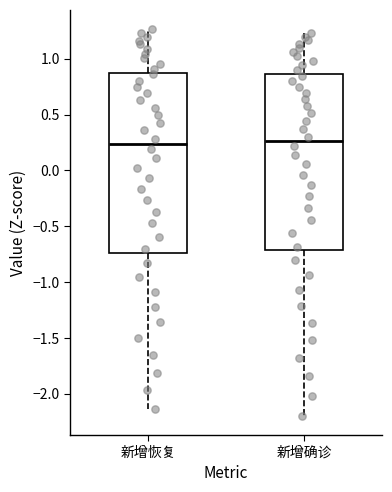

Reading left to right, read every box against the y-axis: the position of its median line, the range the box covers, and the ends of its whiskers. The values are not printed on the chart, so give them approximately, as read against the axis.

新增恢复: median 0.25, box -0.75 to 0.85, whiskers -2.15 to 1.25
新增确诊: median 0.25, box -0.70 to 0.85, whiskers -2.20 to 1.25